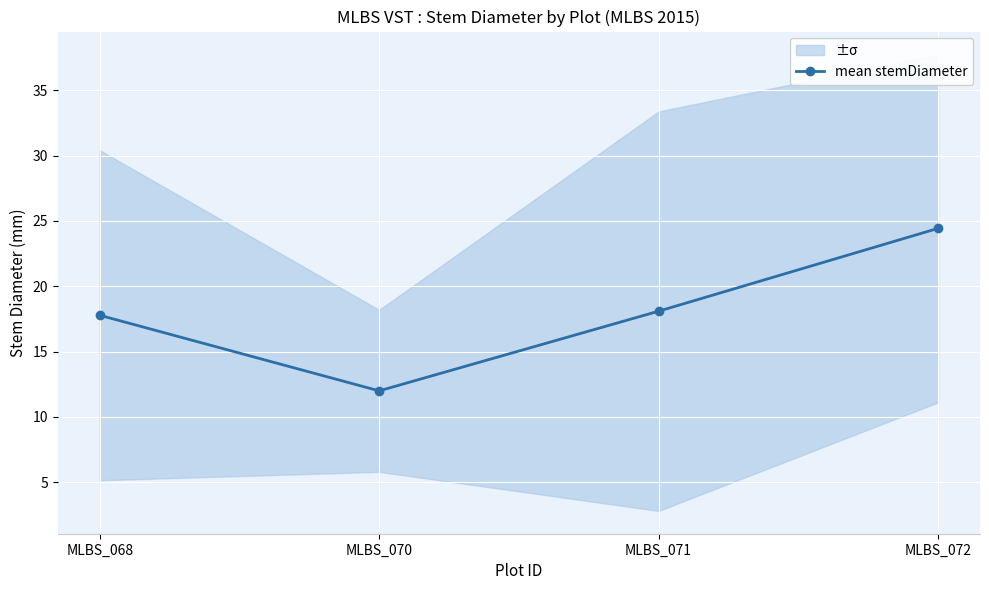

What is the approximate value at MLBS_072?

24.4